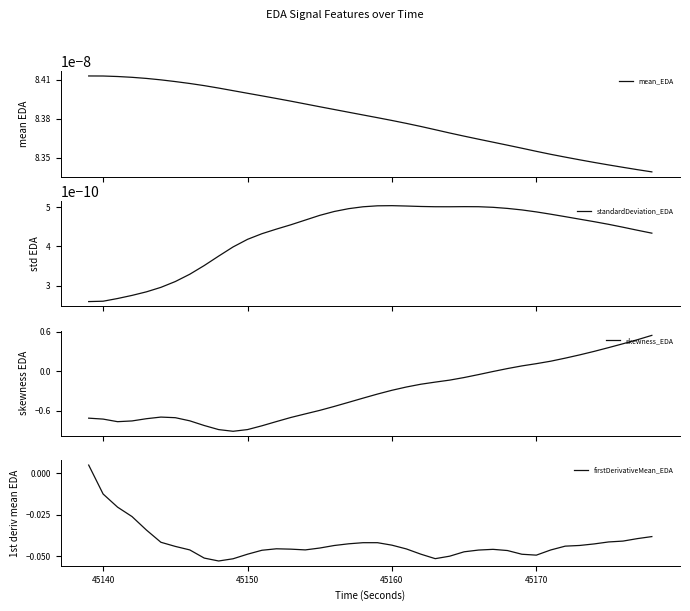

Count the mean_EDA values in the range 0 to 1.

40